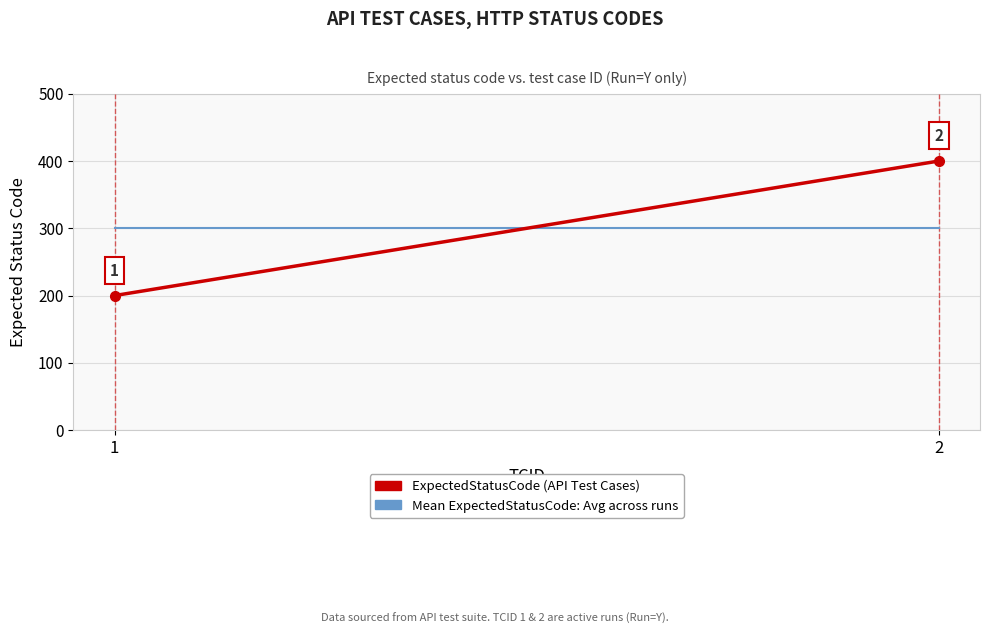

Reading right to left, extract all data points from this chart.

ExpectedStatusCode (API Test Cases): 2=400	1=200
Mean ExpectedStatusCode: Avg across runs: 2=300	1=300